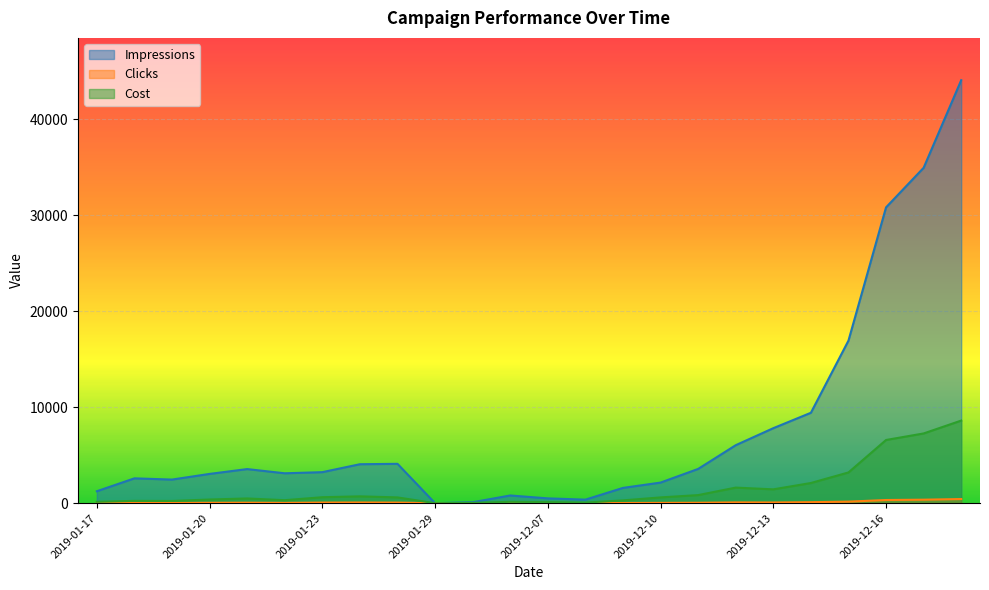

The value of Cost at 2019-12-16 is 10043. True or false?

False